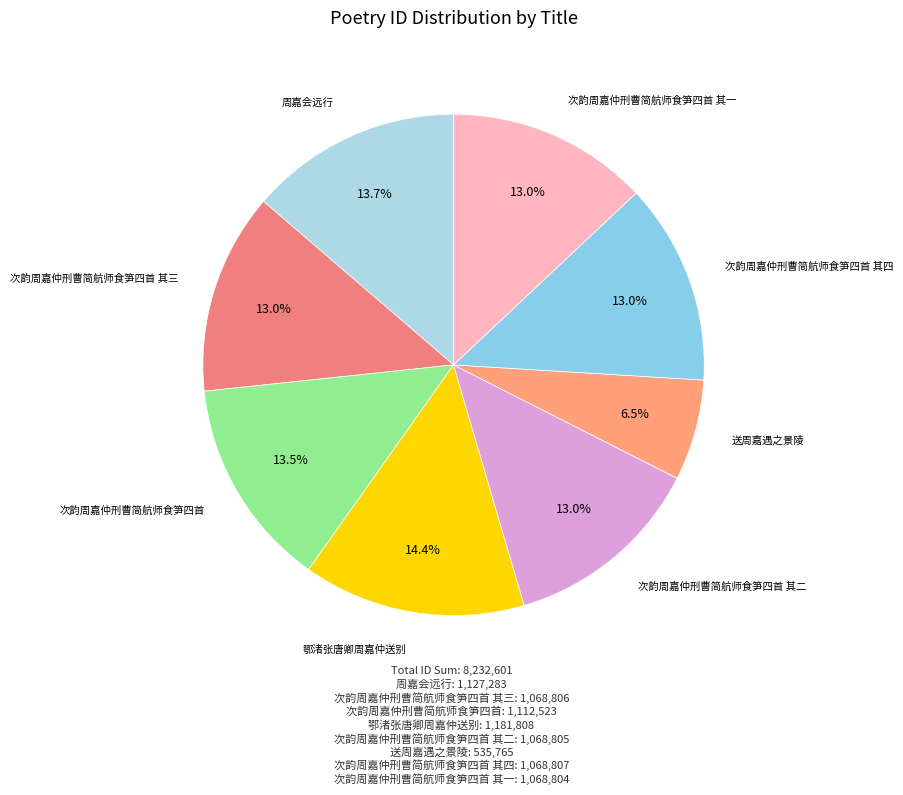

Rank the categories by value from lowest to highest.

送周嘉遇之景陵, 次韵周嘉仲刑曹简航师食笋四首 其一, 次韵周嘉仲刑曹简航师食笋四首 其二, 次韵周嘉仲刑曹简航师食笋四首 其三, 次韵周嘉仲刑曹简航师食笋四首 其四, 次韵周嘉仲刑曹简航师食笋四首, 周嘉会远行, 鄂渚张唐卿周嘉仲送别